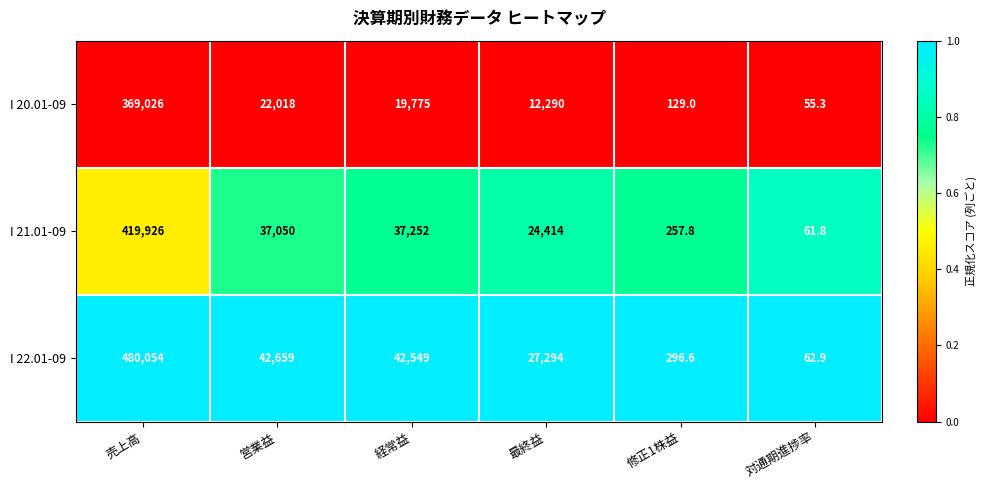

Reading left to right, extract all data points from this chart.

I 20.01-09: 売上高=369026.0	営業益=22018.0	経常益=19775.0	最終益=12290.0	修正1株益=129.0	対通期進捗率=55.3
I 21.01-09: 売上高=419926.0	営業益=37050.0	経常益=37252.0	最終益=24414.0	修正1株益=257.8	対通期進捗率=61.8
I 22.01-09: 売上高=480054.0	営業益=42659.0	経常益=42549.0	最終益=27294.0	修正1株益=296.6	対通期進捗率=62.9